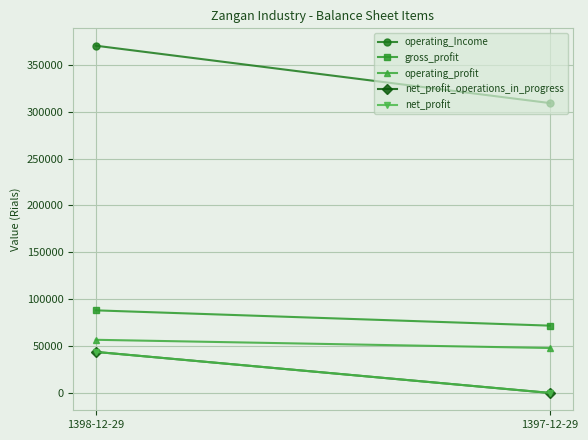

What are all the series names shown in the legend?

operating_Income, gross_profit, operating_profit, net_profit_operations_in_progress, net_profit